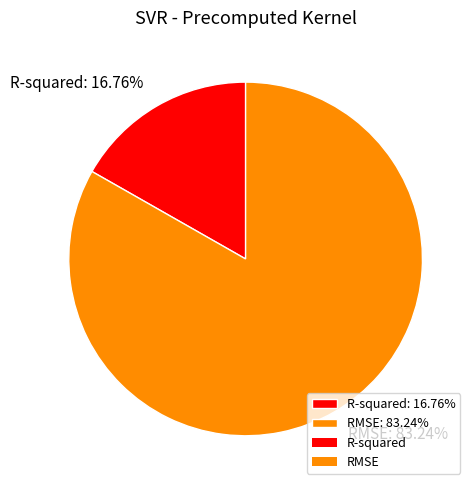

Rank the categories by value from highest to lowest.

RMSE, R-squared